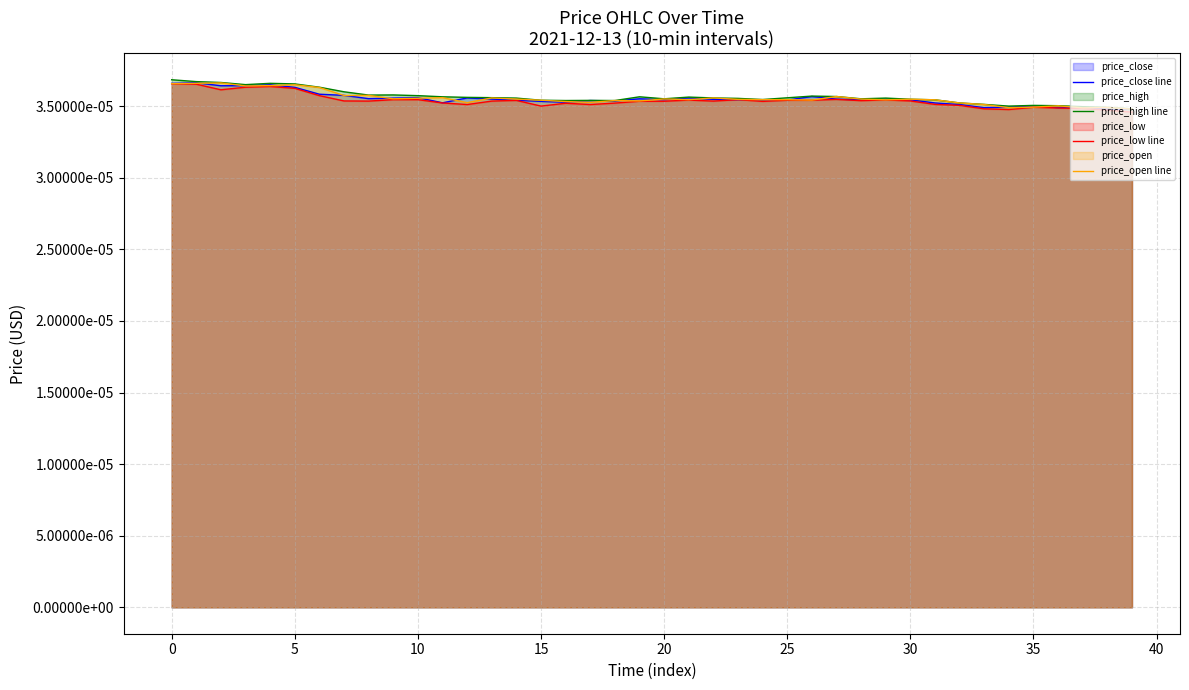

True or false: price_high line and price_open line cross at least once.

False